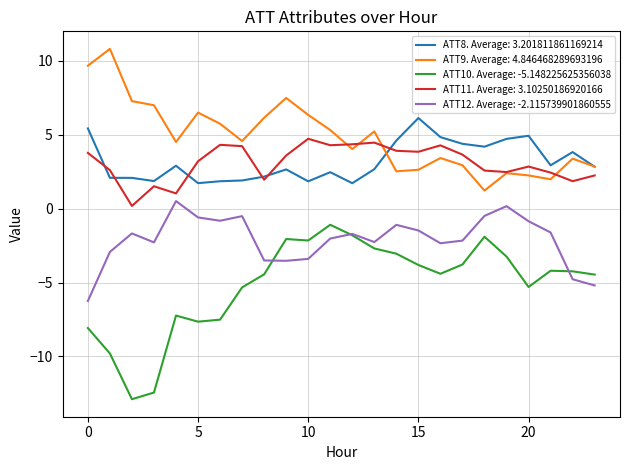

True or false: ATT12. Average: -2.115739901860555 and ATT8. Average: 3.201811861169214 intersect in this chart.

False